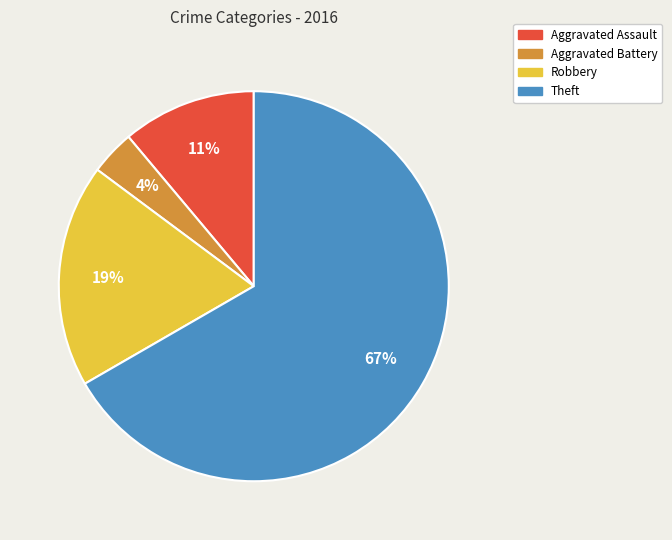

Which category has the biggest portion of the pie?

Theft